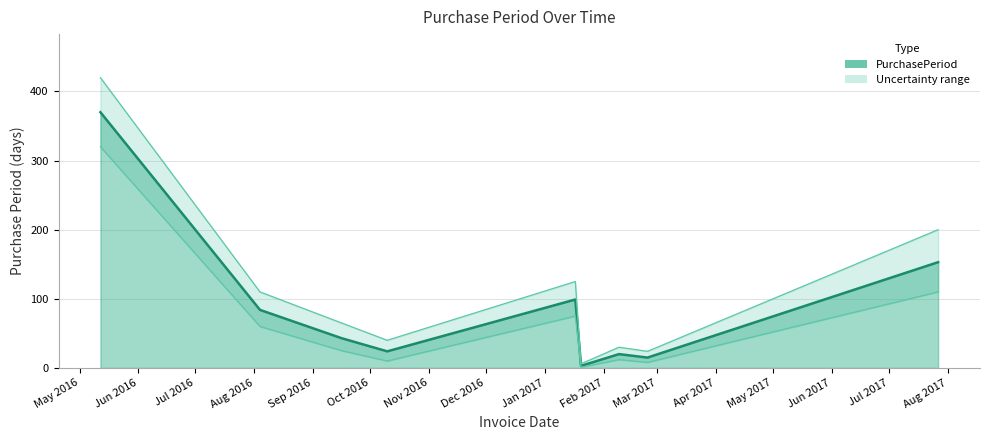

How many interior local peaks (higher than both neighbors) does the data have?

2